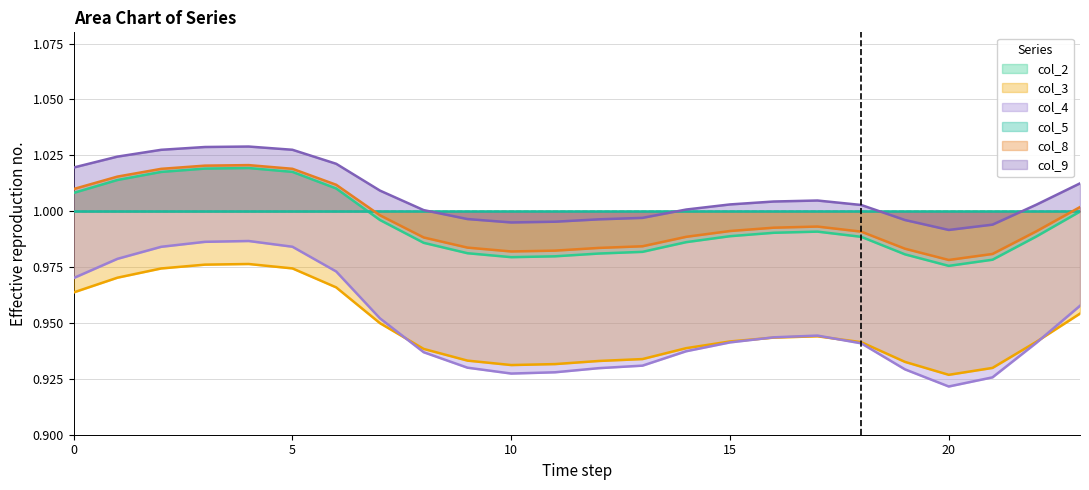

What is the value of the col_4 point at the 3rd from the left?

1.0